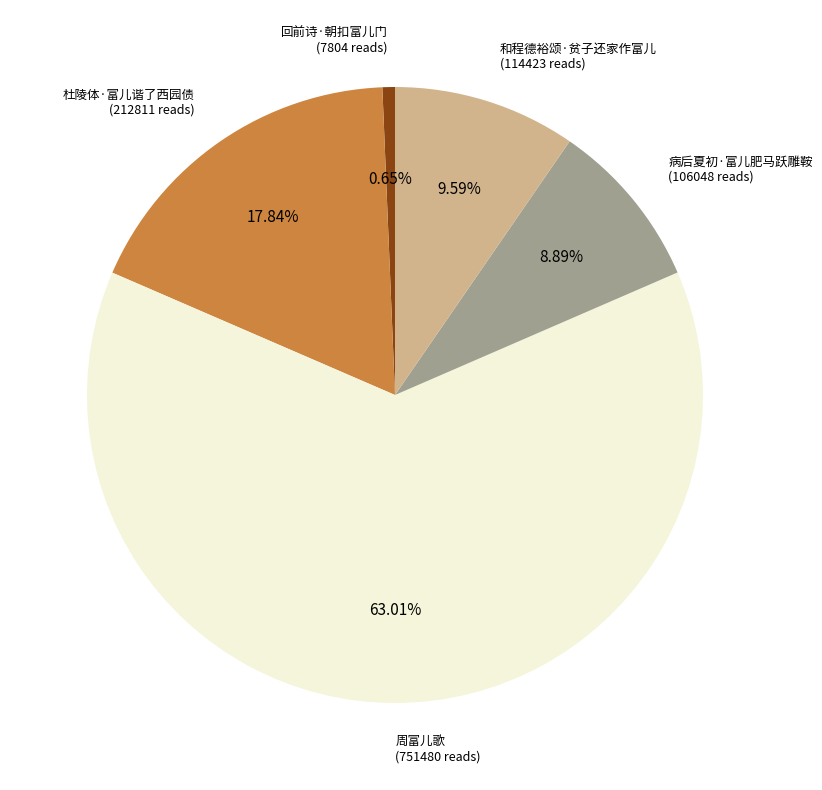

The 杜陵体·富儿谐了西园债 slice represents 6% of the pie. True or false?

False